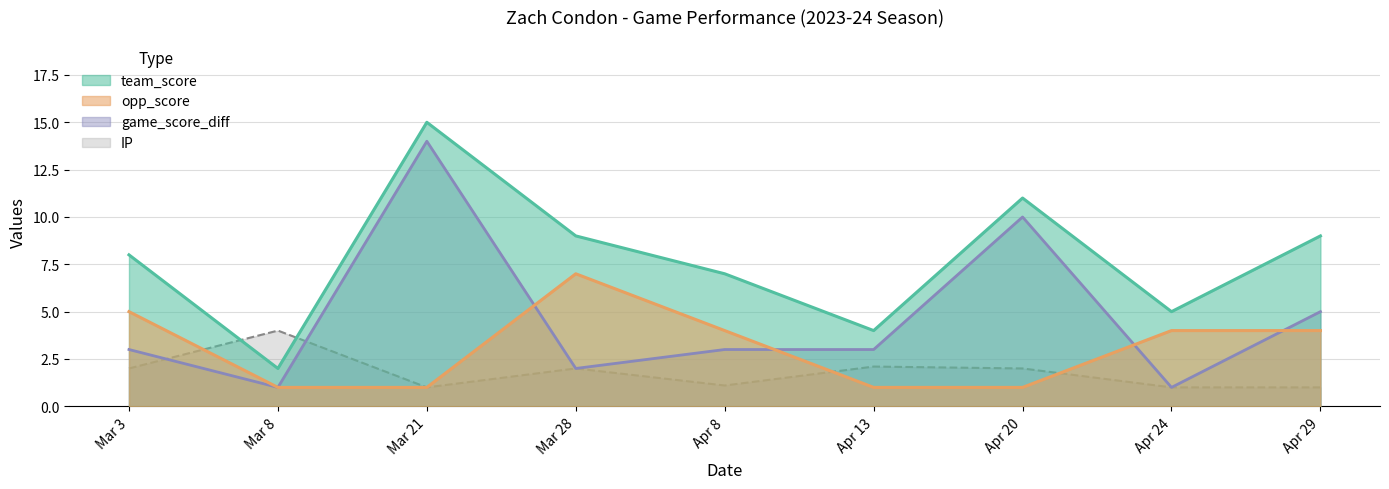

Reading left to right, list all the values displayed in this chart.

team_score: Mar 3=8.0	Mar 8=2.0	Mar 21=15.0	Mar 28=9.0	Apr 8=7.0	Apr 13=4.0	Apr 20=11.0	Apr 24=5.0	Apr 29=9.0
opp_score: Mar 3=5.0	Mar 8=1.0	Mar 21=1.0	Mar 28=7.0	Apr 8=4.0	Apr 13=1.0	Apr 20=1.0	Apr 24=4.0	Apr 29=4.0
game_score_diff: Mar 3=3.0	Mar 8=1.0	Mar 21=14.0	Mar 28=2.0	Apr 8=3.0	Apr 13=3.0	Apr 20=10.0	Apr 24=1.0	Apr 29=5.0
IP: Mar 3=2.0	Mar 8=4.0	Mar 21=1.0	Mar 28=2.0	Apr 8=1.1	Apr 13=2.1	Apr 20=2.0	Apr 24=1.0	Apr 29=1.0